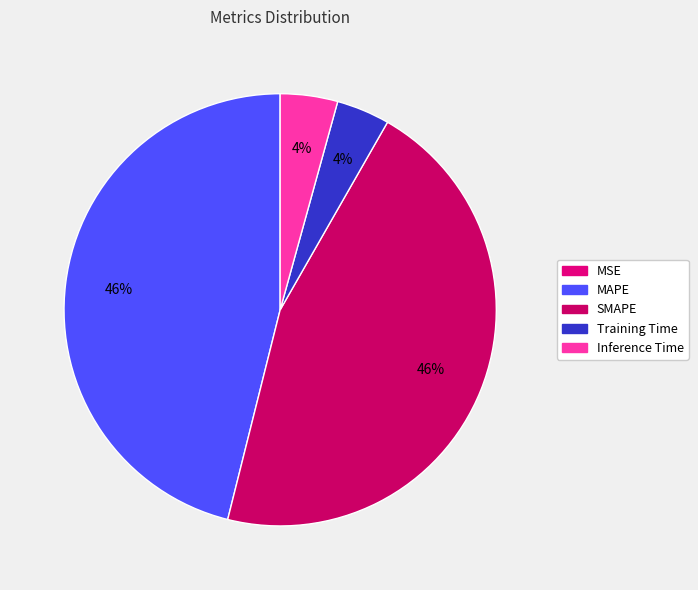

What percentage is the MAPE slice, to the nearest percent?

46%